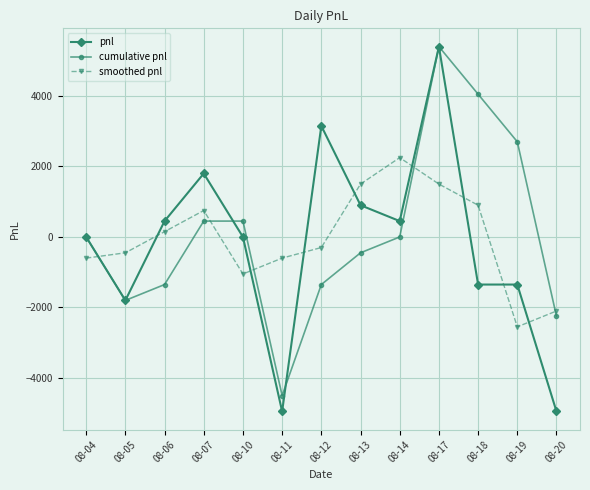

How many data points in smoothed pnl are less than -300?

6